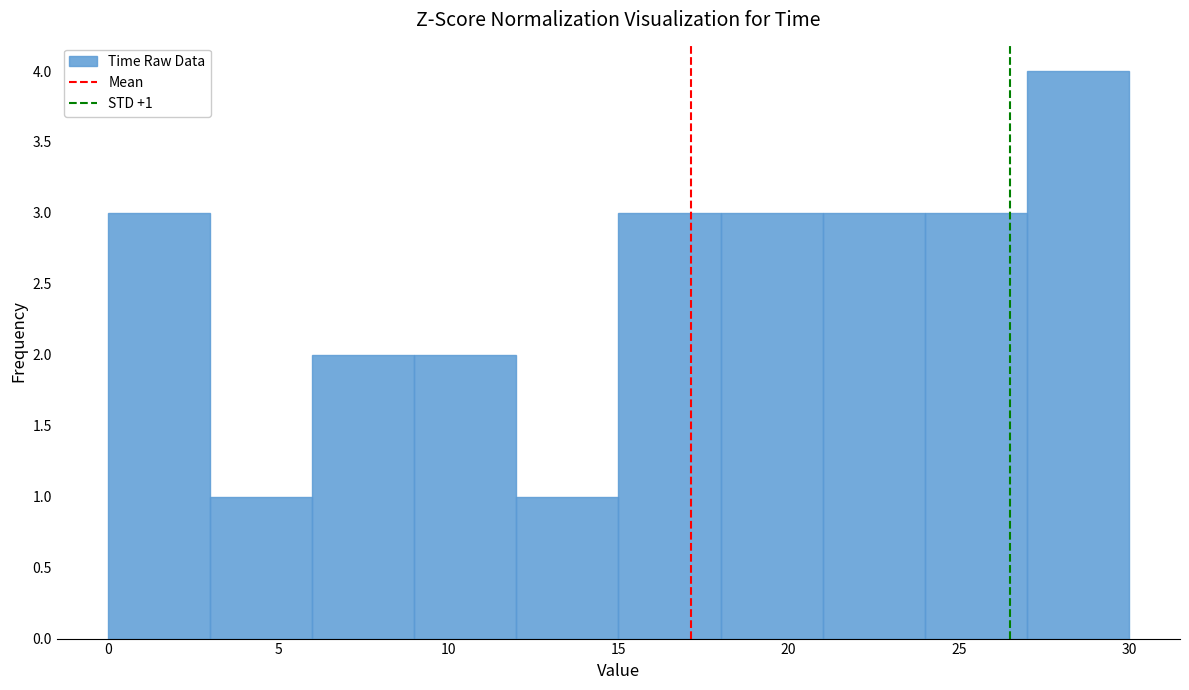

Which range on the x-axis has the tallest bar?

27 to 30